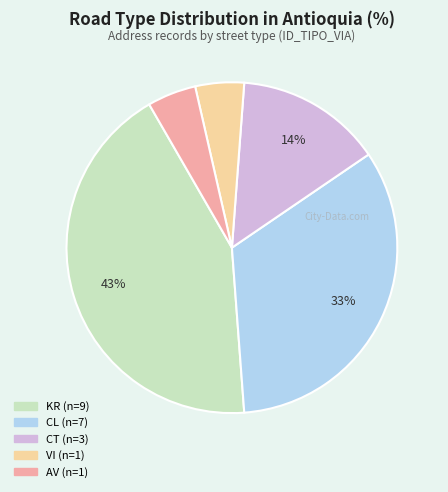

To the nearest percent, what is the average slice percentage?

20%